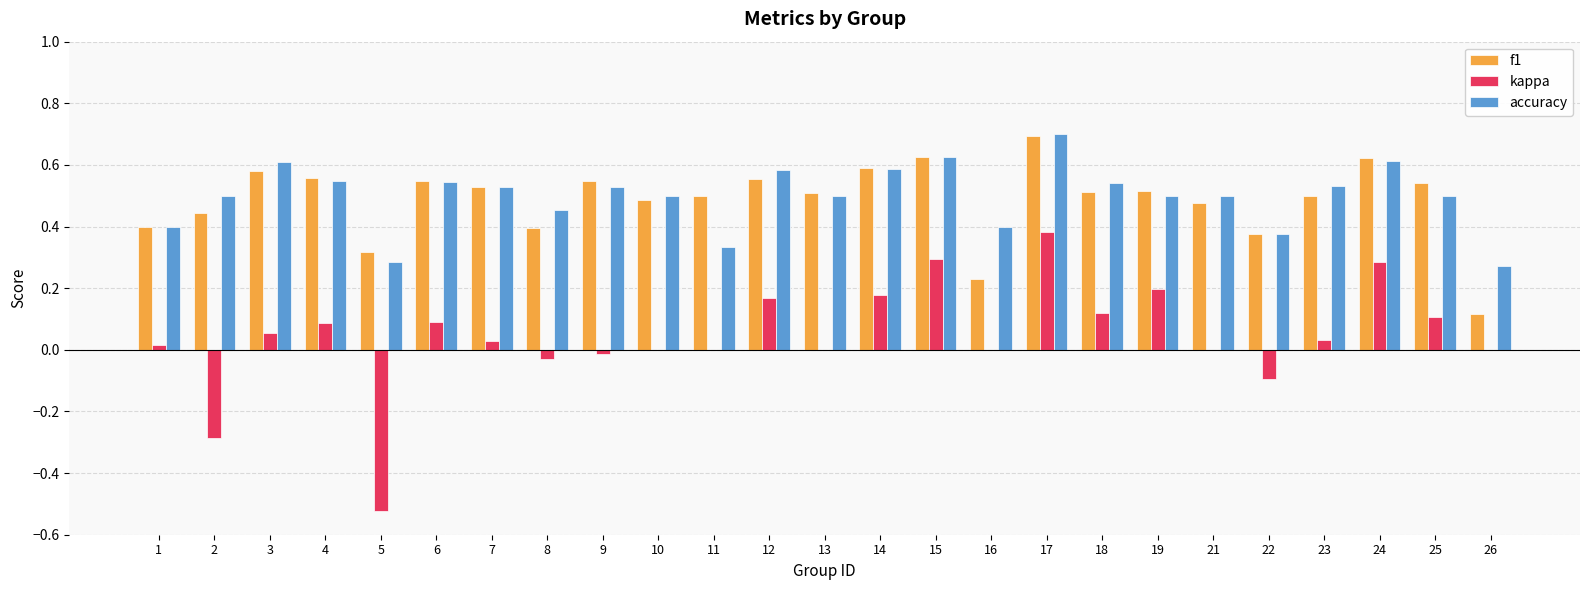

What is the sum of all kappa values?

1.1